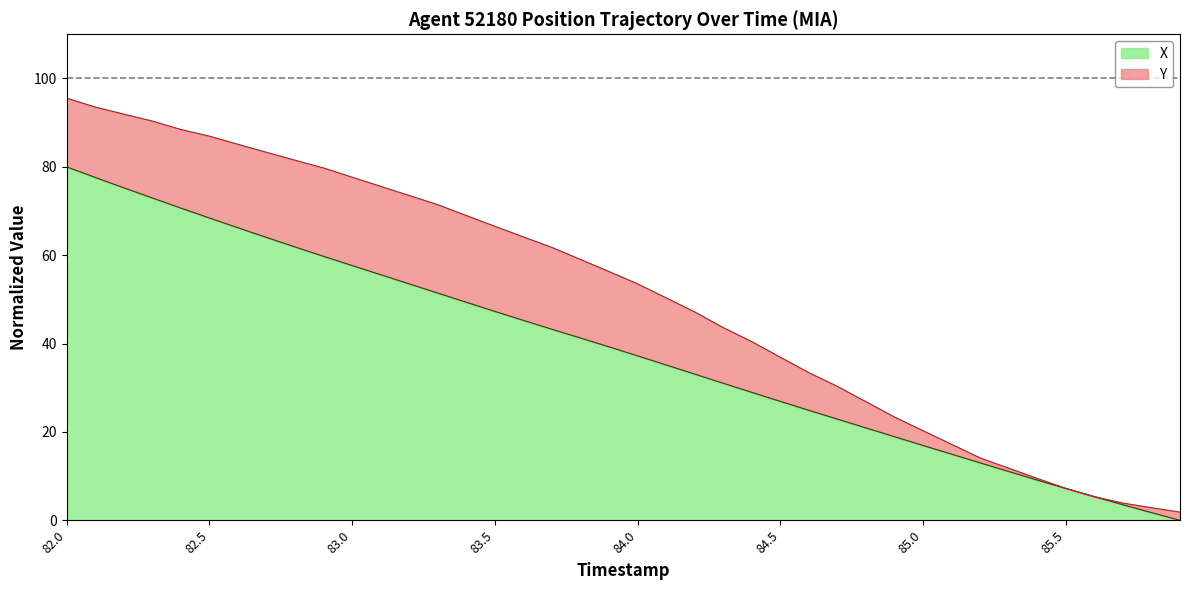

What is the maximum value shown in the chart?

80.0